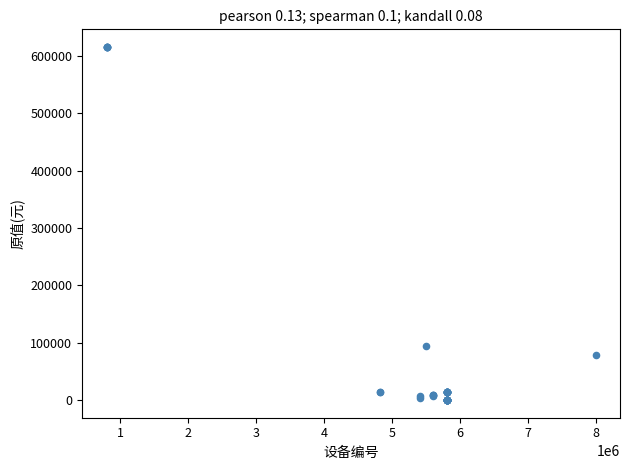

What Y value in the scatter plot is closest to 308000?

93862